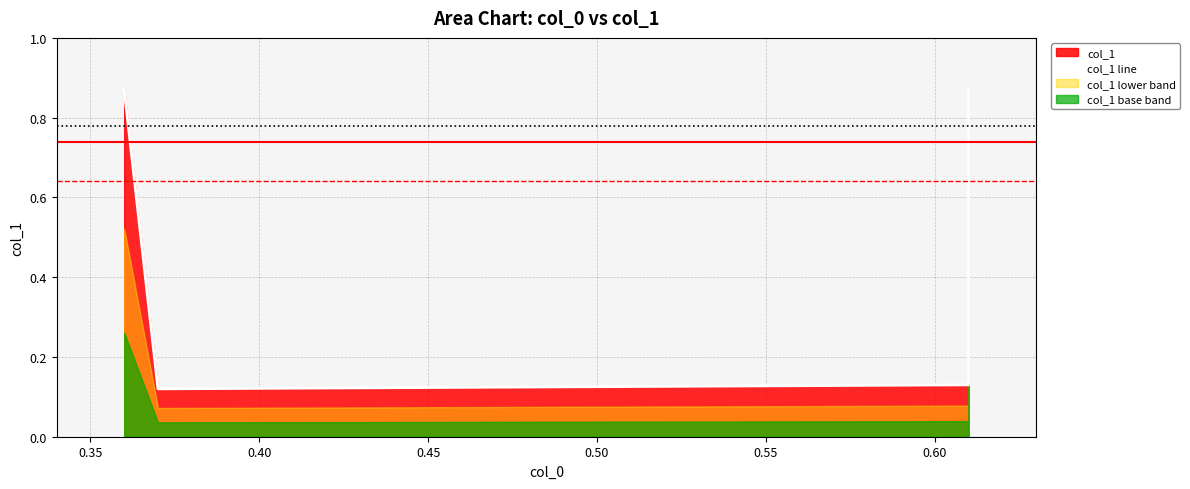

What is the average value?

0.5